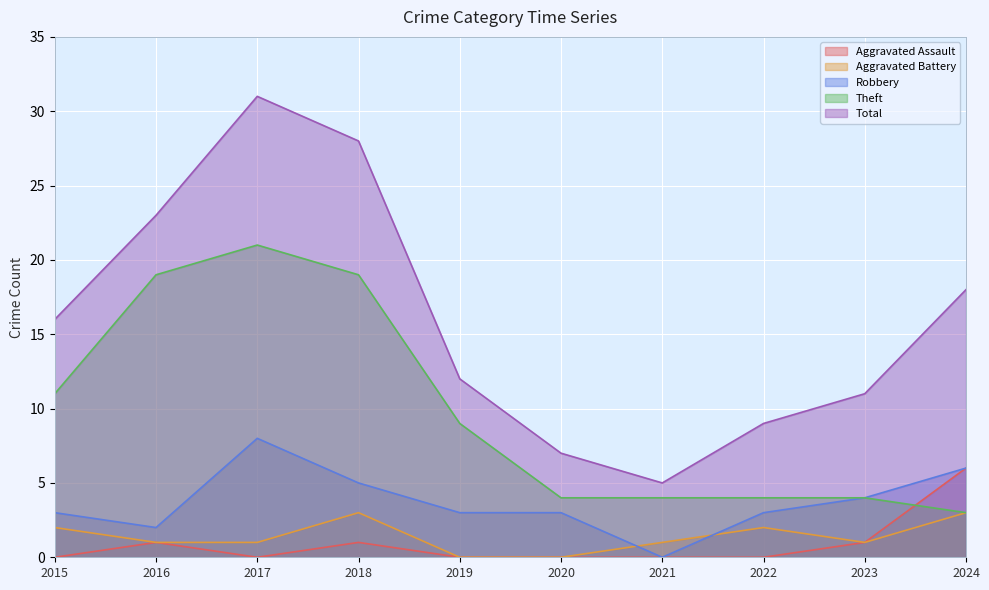

At how many categories does at least one series exceed 16?

4